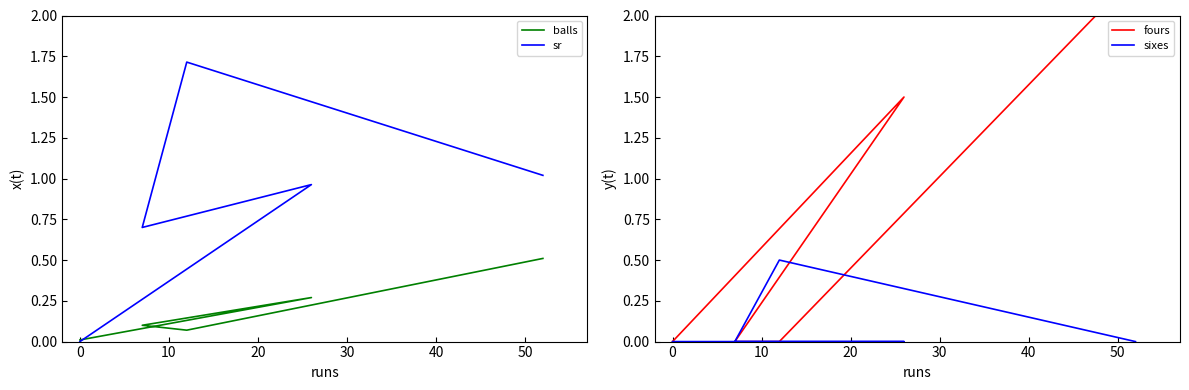

What is the average value of the fours series?

0.8